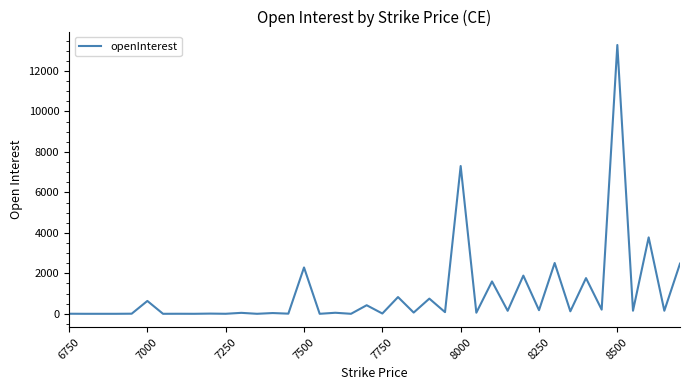

What is the maximum value shown in the chart?

13286